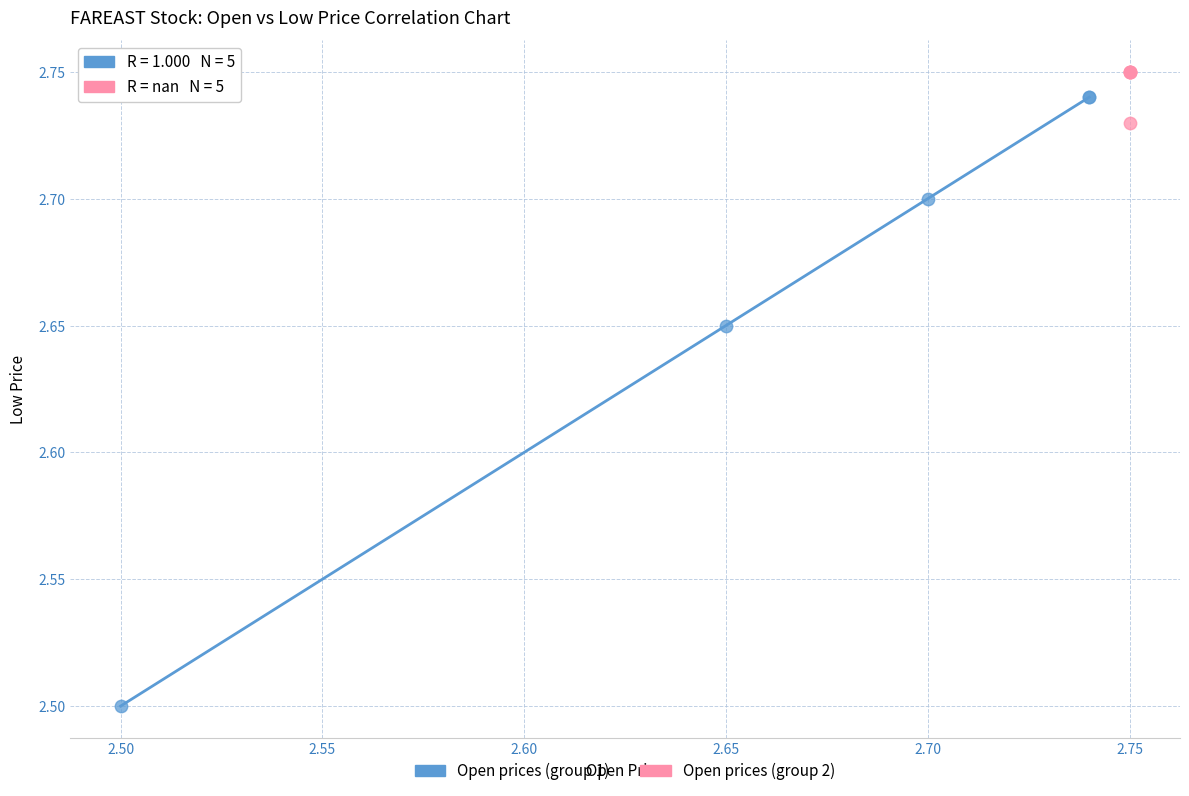

Which series contains the lowest Y value?

Open prices (group 1)